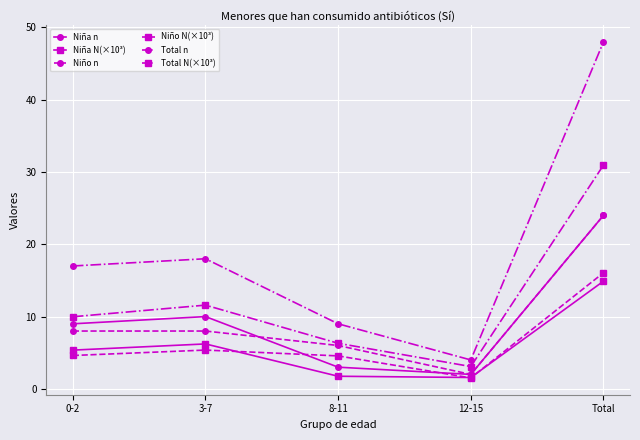

List the labels in order of Niña n value, smallest first.

12-15, 8-11, 0-2, 3-7, Total